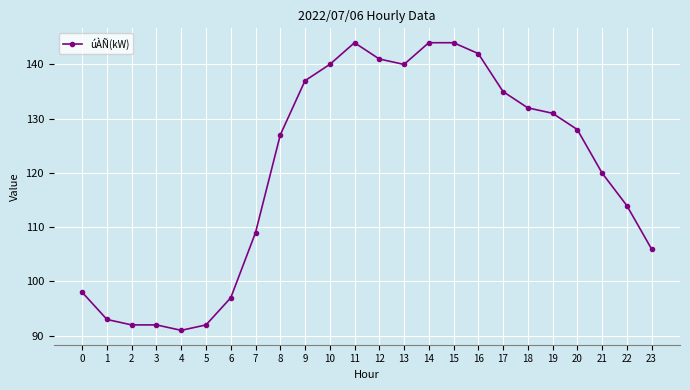

What is the difference between the second highest and second lowest values?

52